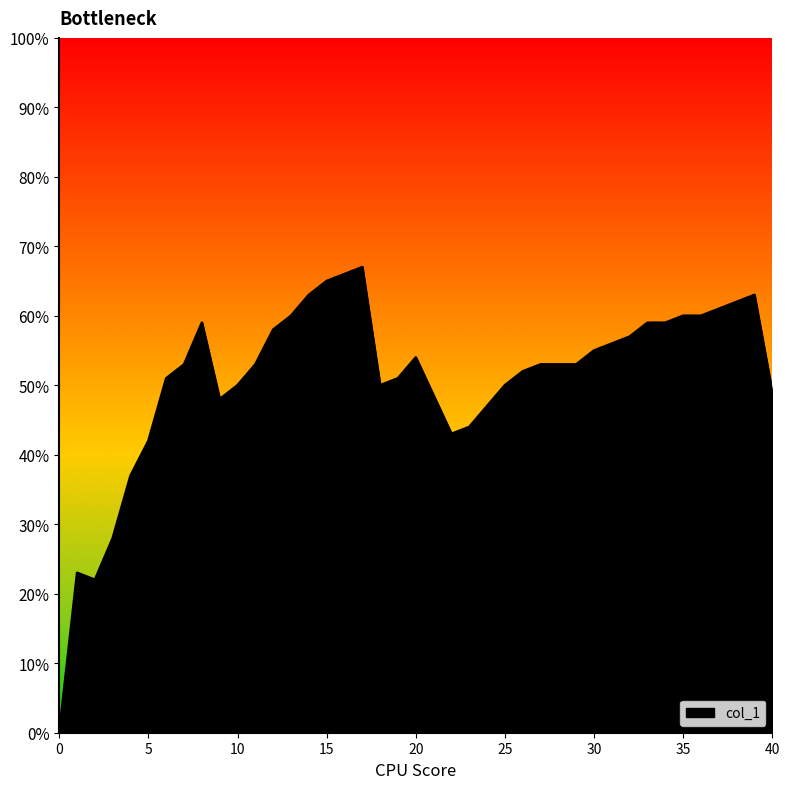

What is the value of the 33rd point from the left?

0.6